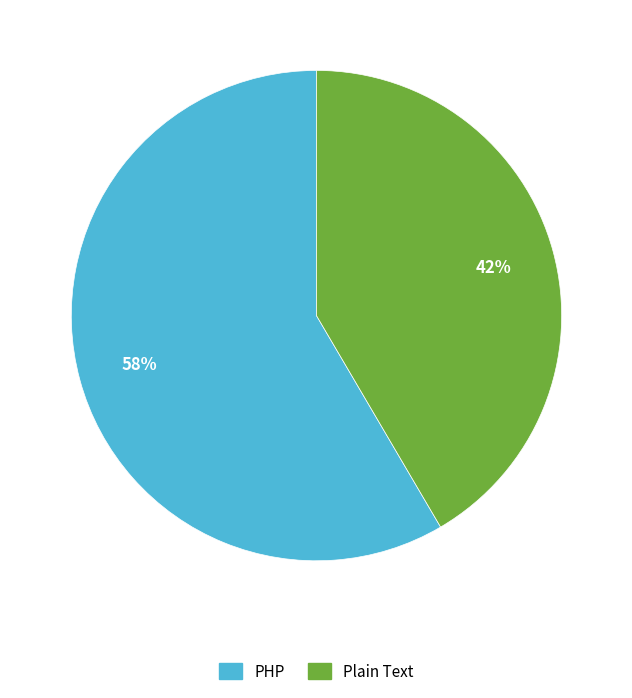

Which slice represents more than half of the pie?

PHP